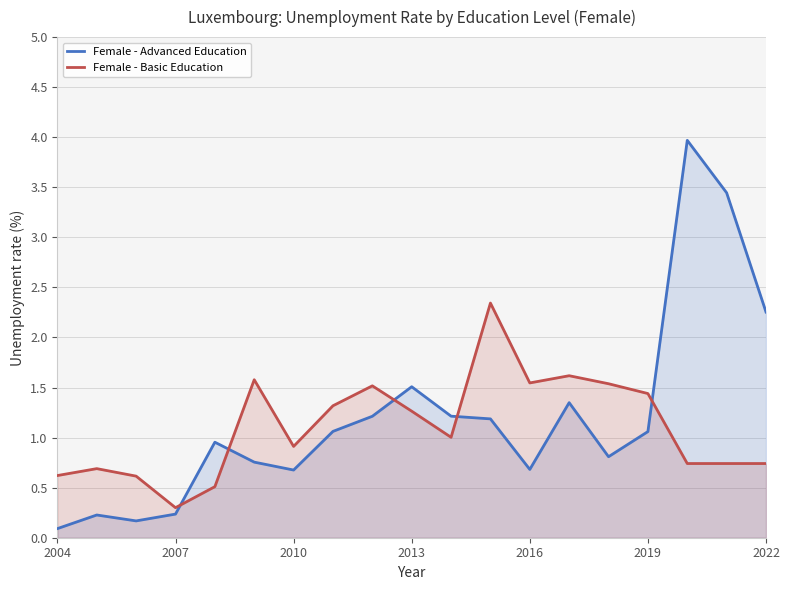

The value of Female - Advanced Education at 2016 is 1.1. True or false?

False